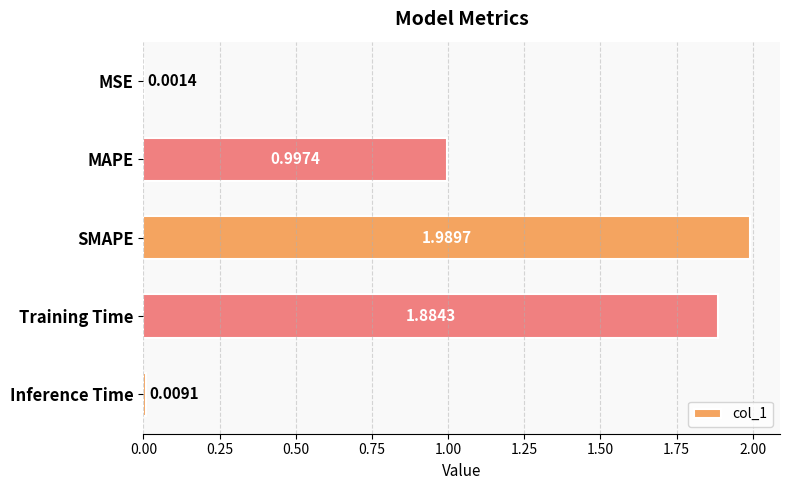

What is the change in value from MAPE to Inference Time?

-1.0